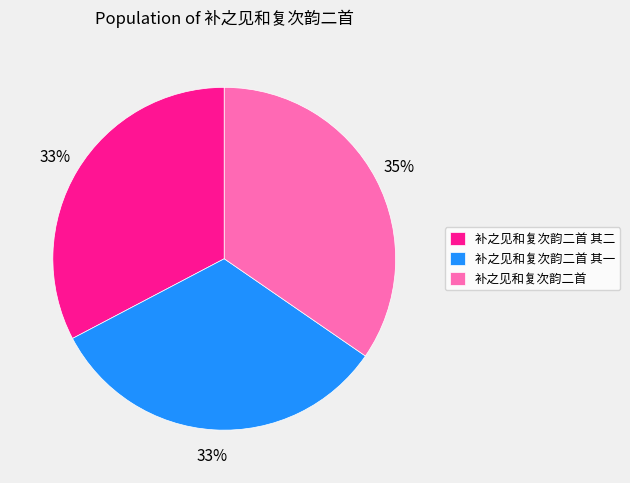

What is the ratio of the value at 补之见和复次韵二首 其一 to the value at 补之见和复次韵二首?

0.9